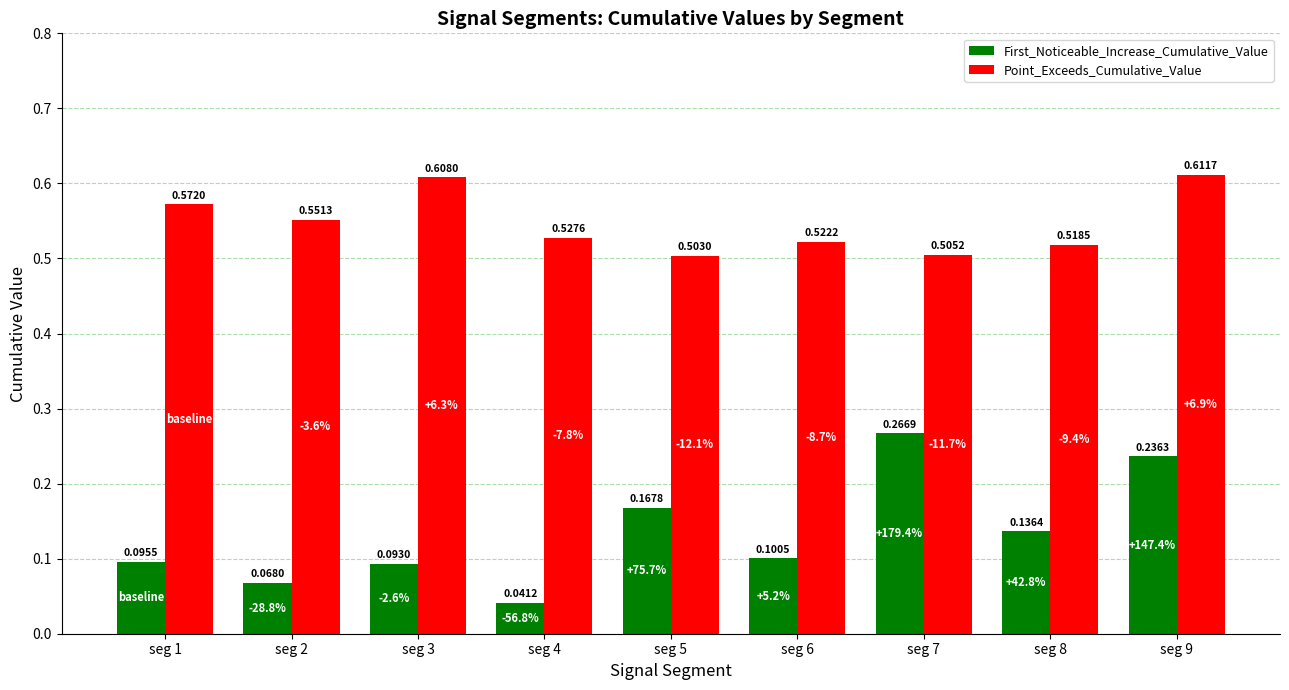

What is the total value across all series at seg 3?

0.7